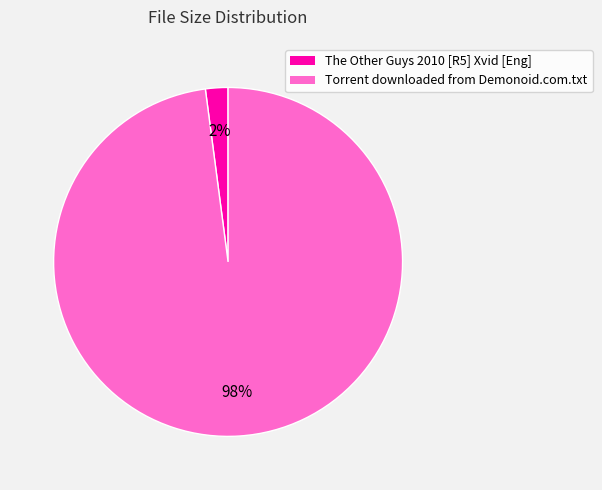

Do Torrent downloaded from Demonoid.com.txt and The Other Guys 2010 [R5] Xvid [Eng] together represent more than half of the pie?

Yes